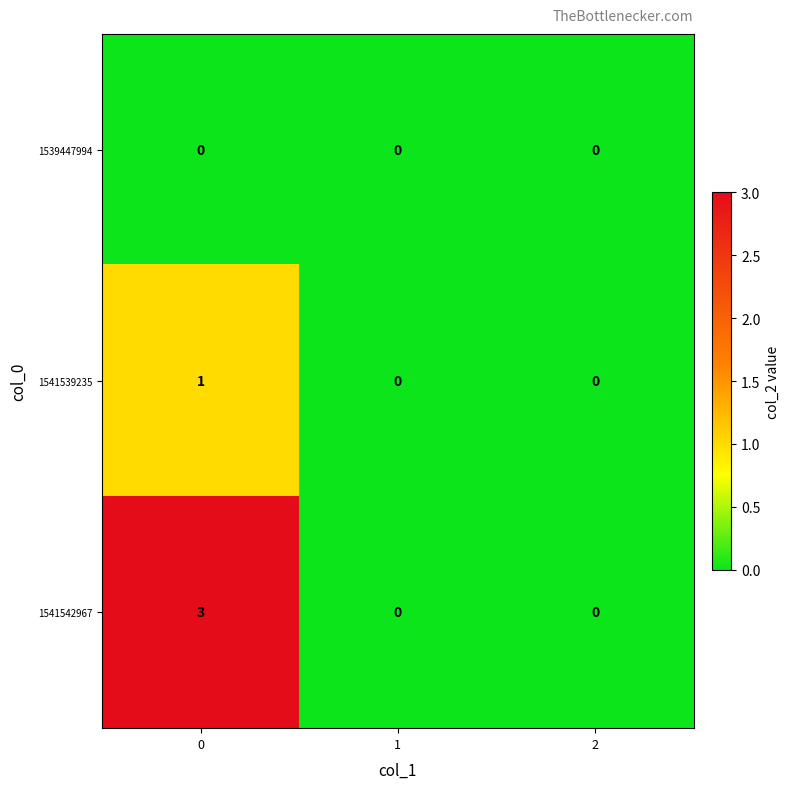

At how many categories does at least one series exceed 2?

1